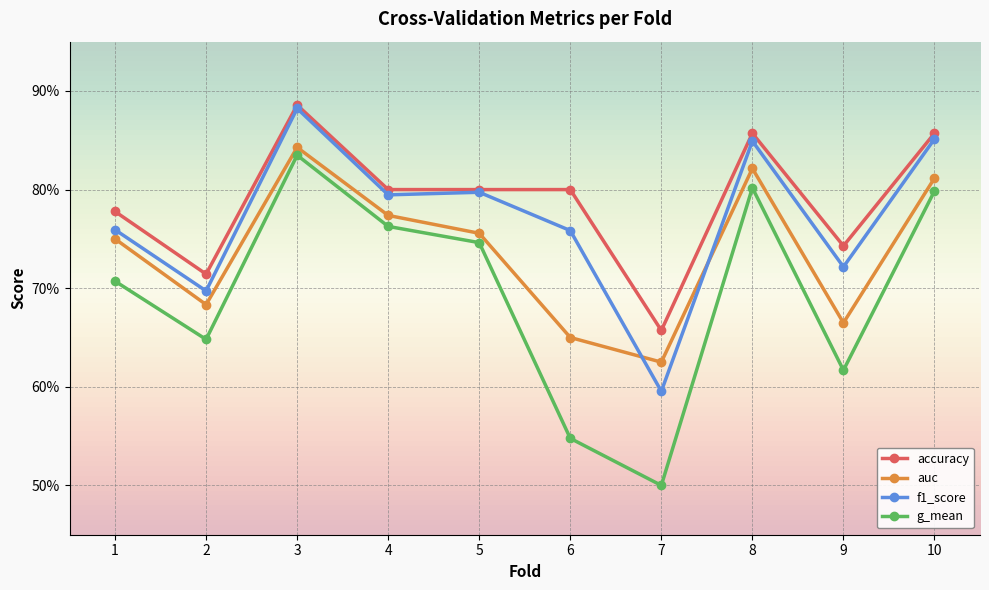

Does the chart have visible grid lines?

Yes